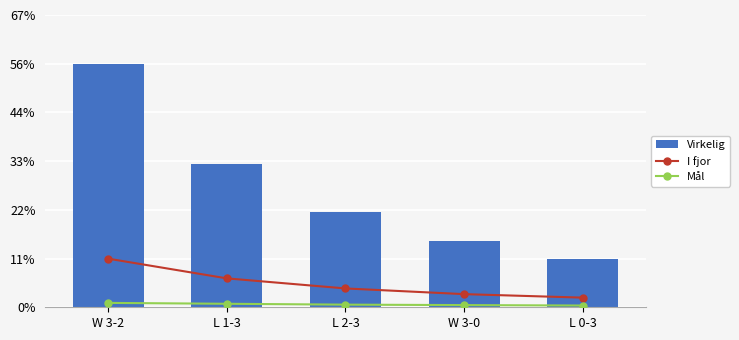

The Virkelig series shows 0.6 at W 3-2. True or false?

True